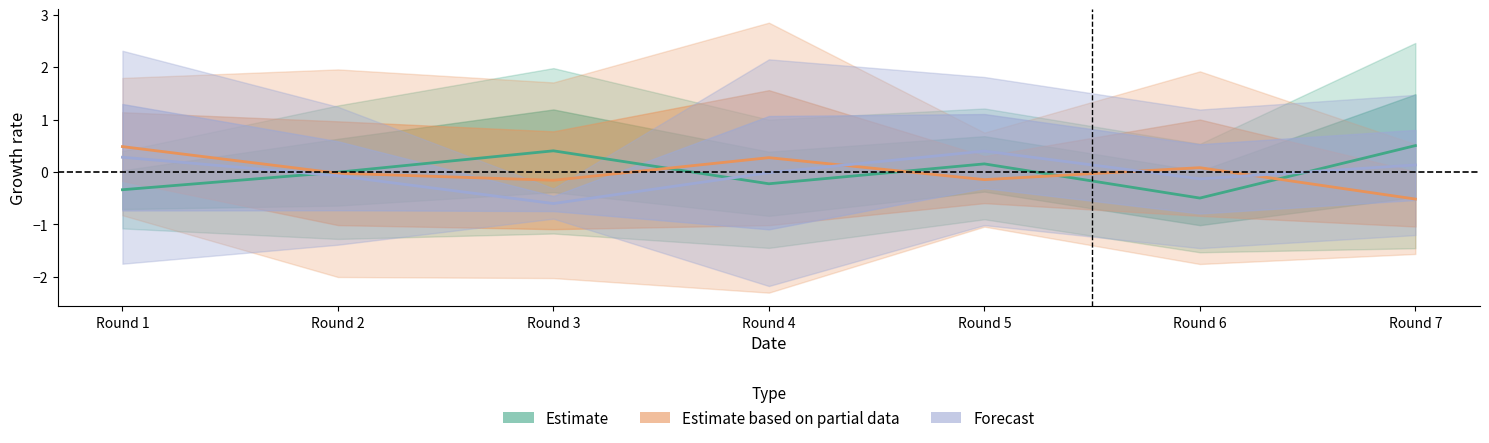

The value of Estimate based on partial data at Round 7 is -0.5. True or false?

True